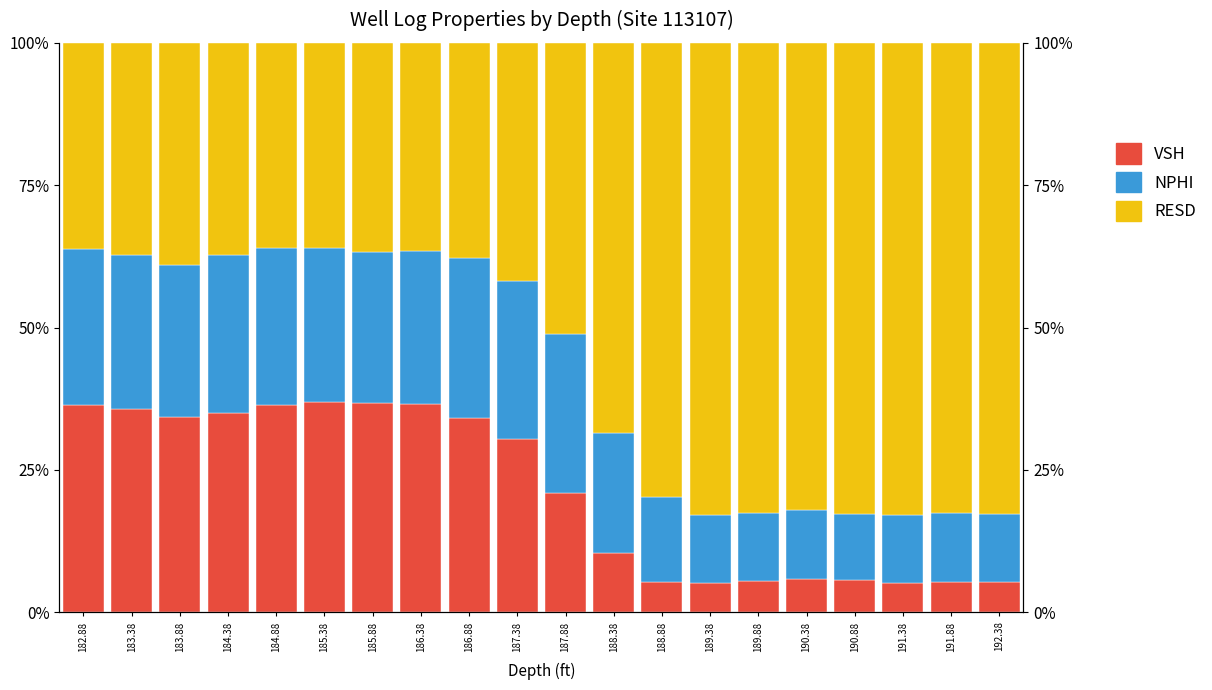

Reading left to right, list all the values displayed in this chart.

VSH: 0.4	0.4	0.3	0.3	0.4	0.4	0.4	0.4	0.3	0.3	0.2	0.1	0.1	0.1	0.1	0.1	0.1	0.1	0.1	0.1
NPHI: 0.3	0.3	0.3	0.3	0.3	0.3	0.3	0.3	0.3	0.3	0.3	0.2	0.1	0.1	0.1	0.1	0.1	0.1	0.1	0.1
RESD: 0.4	0.4	0.4	0.4	0.4	0.4	0.4	0.4	0.4	0.4	0.5	0.7	0.8	0.8	0.8	0.8	0.8	0.8	0.8	0.8